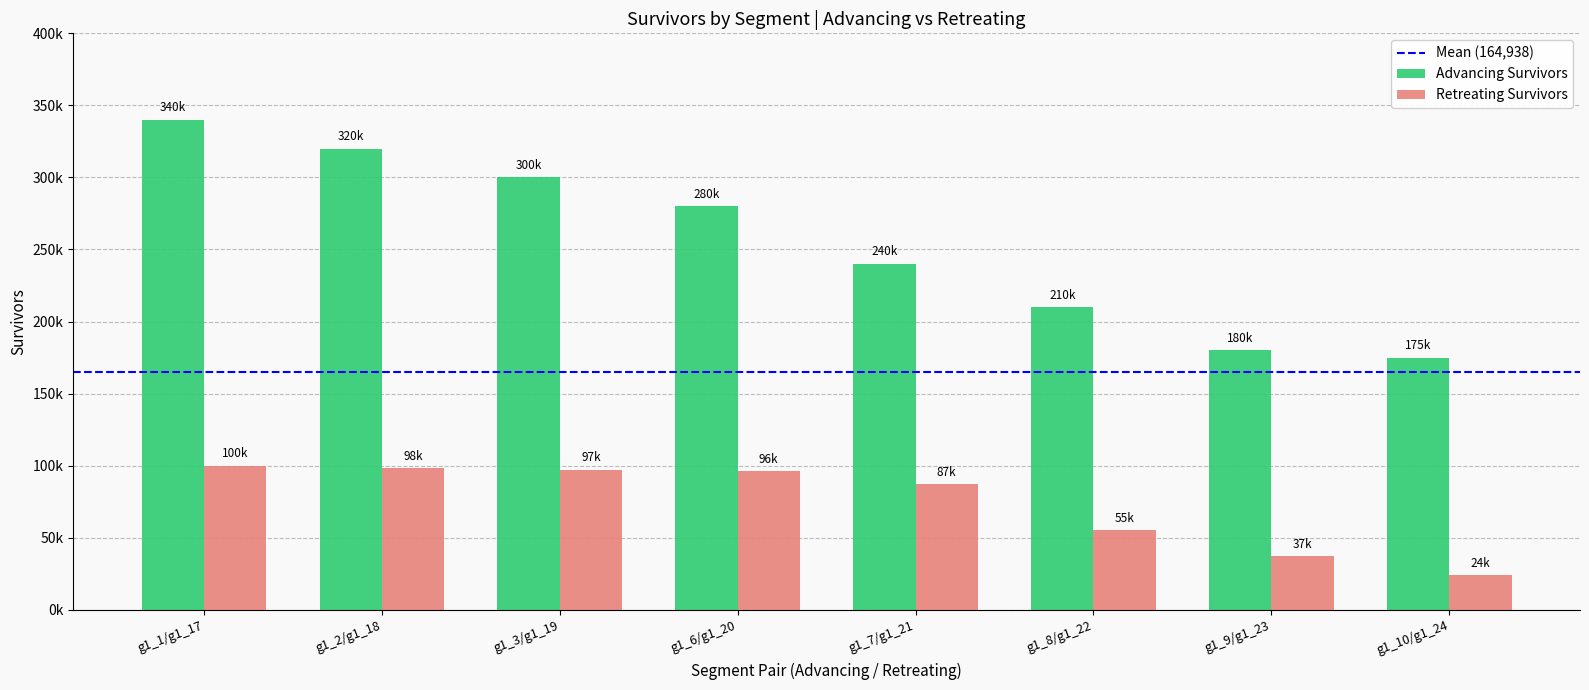

What is the sum of all Retreating Survivors values?

594000